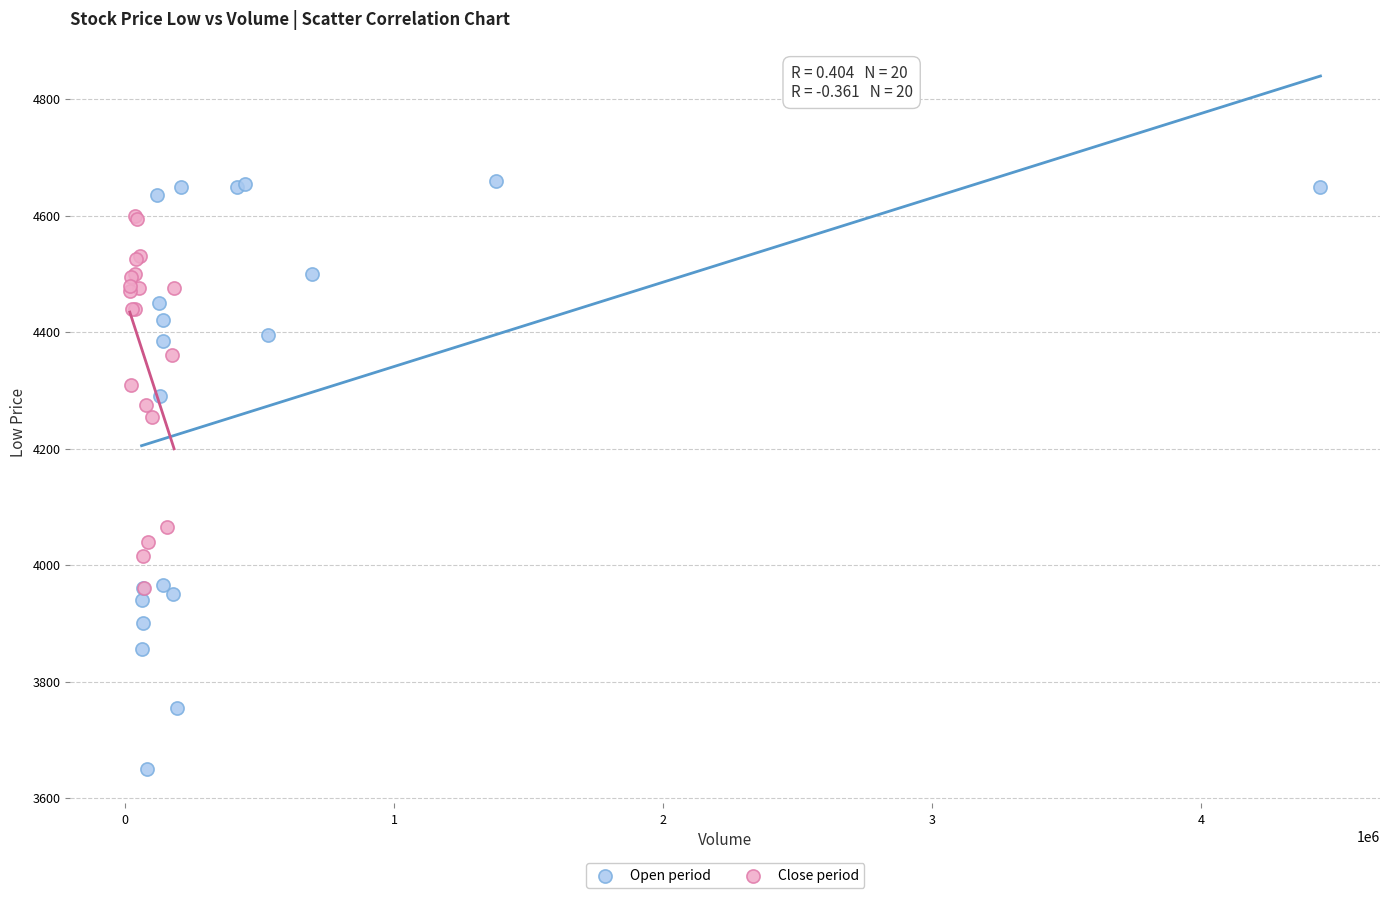

Which series has the largest Y range (max minus min)?

Open period